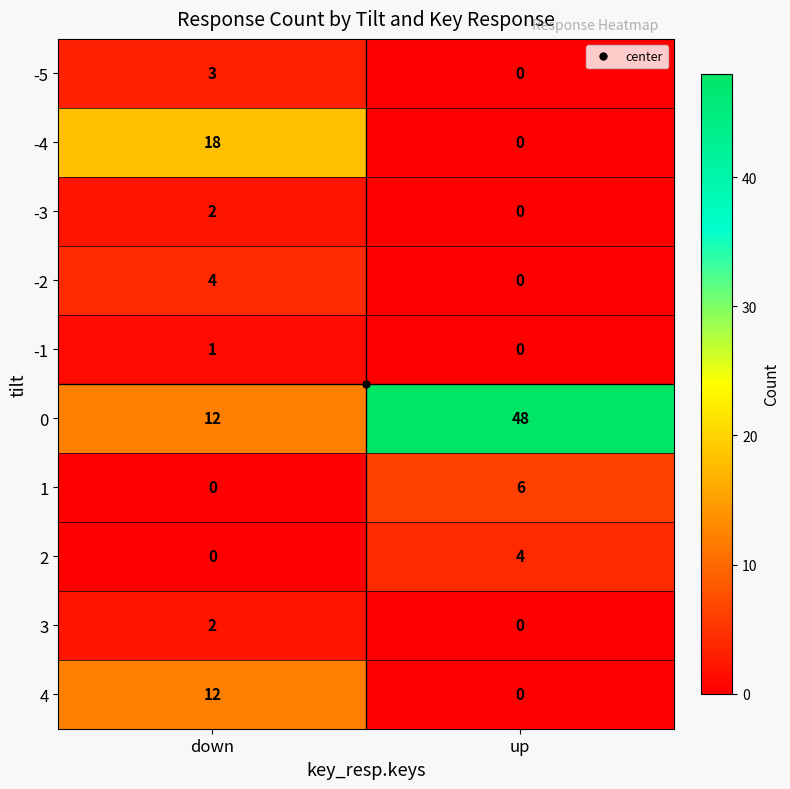

What is the difference between the maximum and minimum values in the 1 series?

6